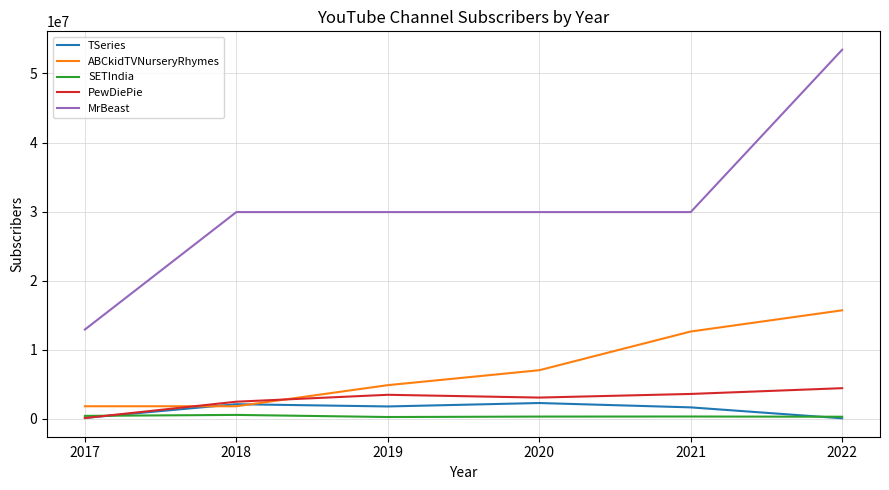

Which series has the largest range (max minus min)?

MrBeast